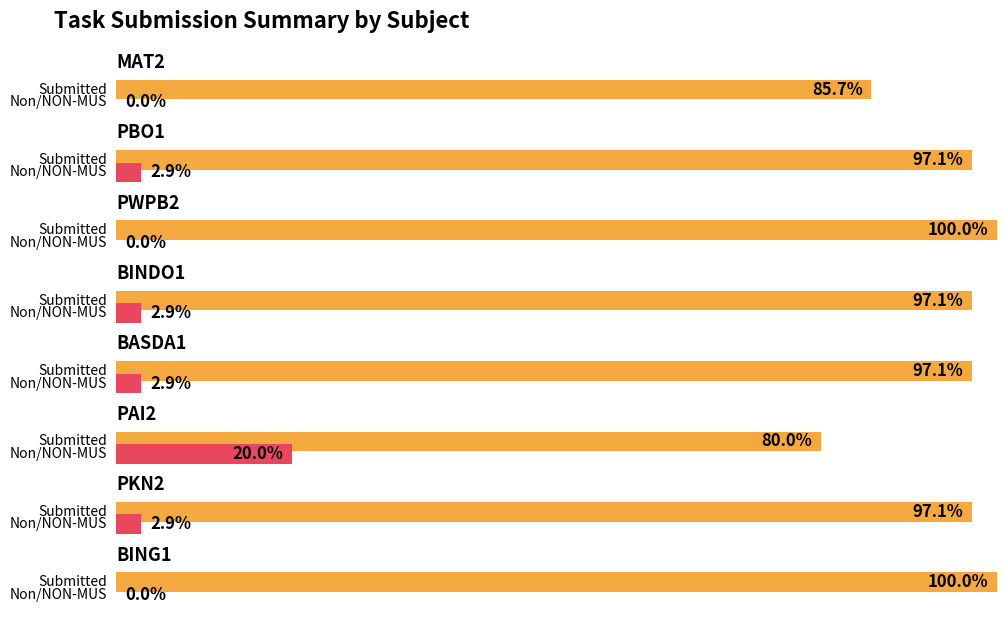

How many series are shown in this chart?

2